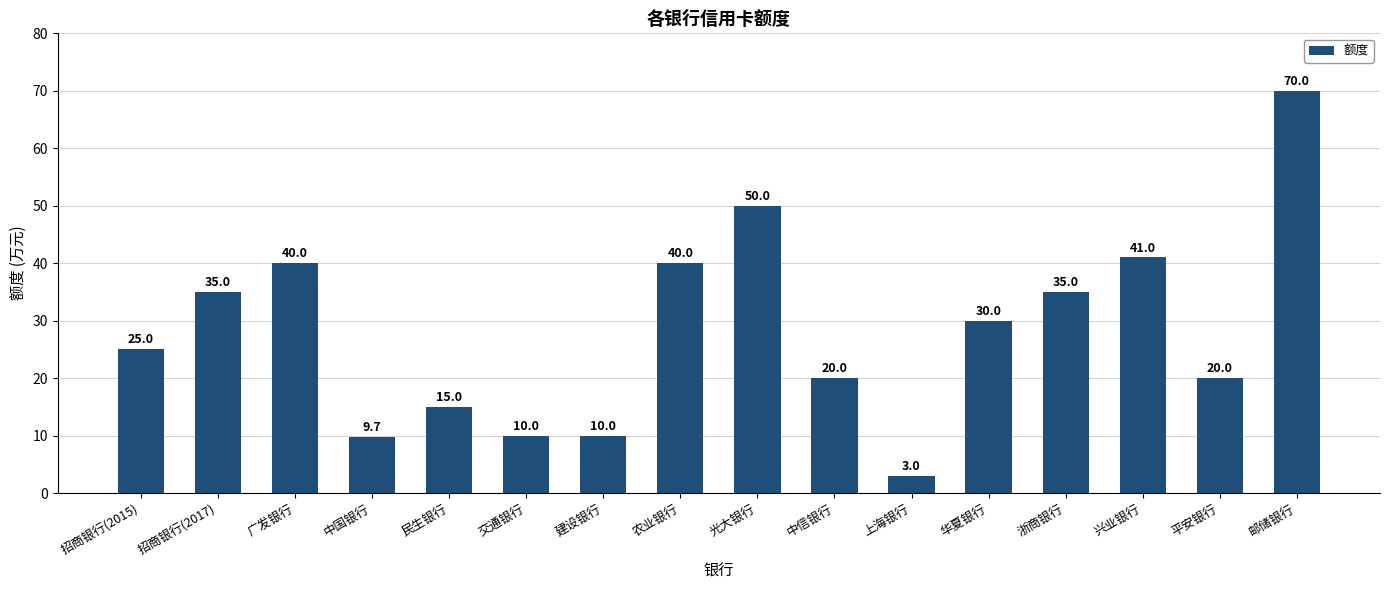

What is the difference between the maximum and second lowest values?

60.3